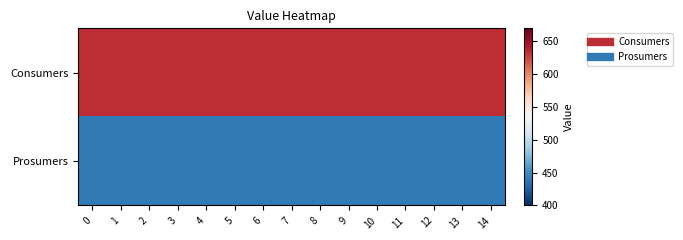

Reading left to right, extract all data points from this chart.

Consumers: 0=635	1=635	2=635	3=635	4=635	5=635	6=635	7=635	8=635	9=635	10=635	11=635	12=635	13=635	14=635
Prosumers: 0=440	1=440	2=440	3=440	4=440	5=440	6=440	7=440	8=440	9=440	10=440	11=440	12=440	13=440	14=440